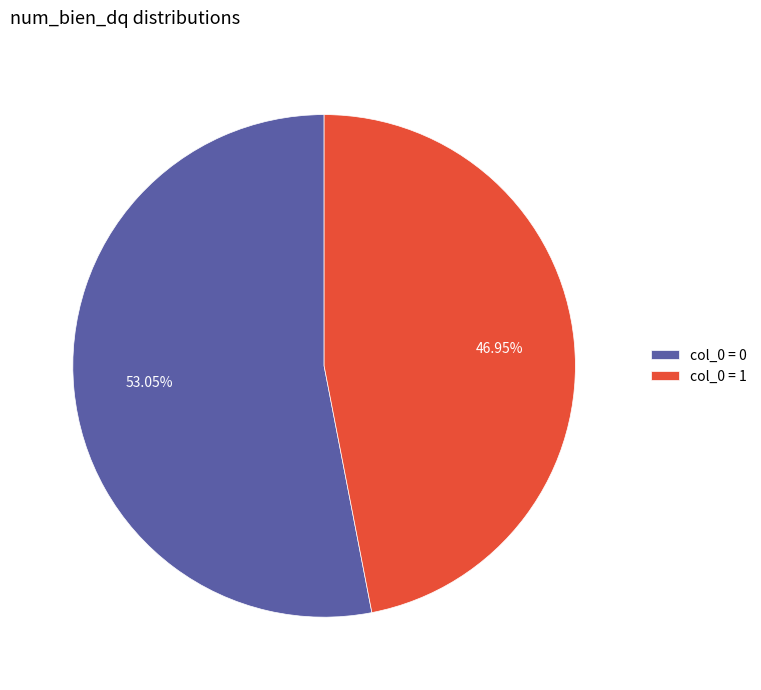

To the nearest percent, what is the difference between the largest and smallest slice percentages?

6%